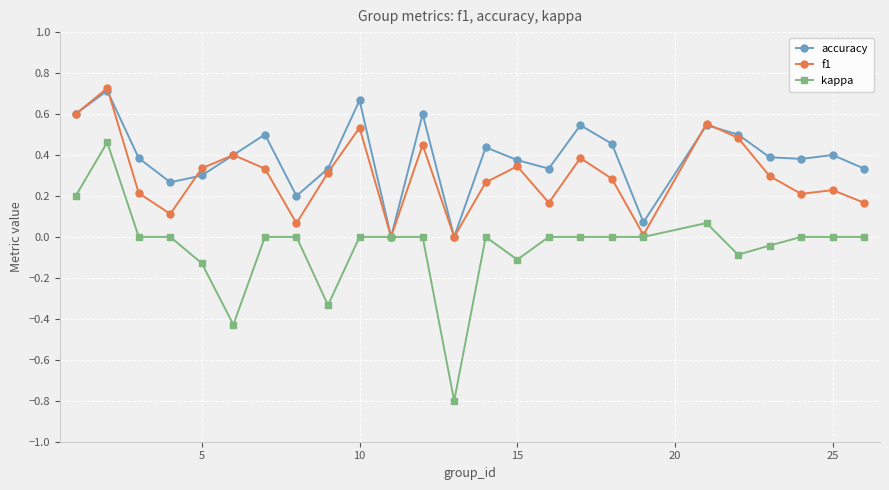

Which series has the largest range (max minus min)?

kappa